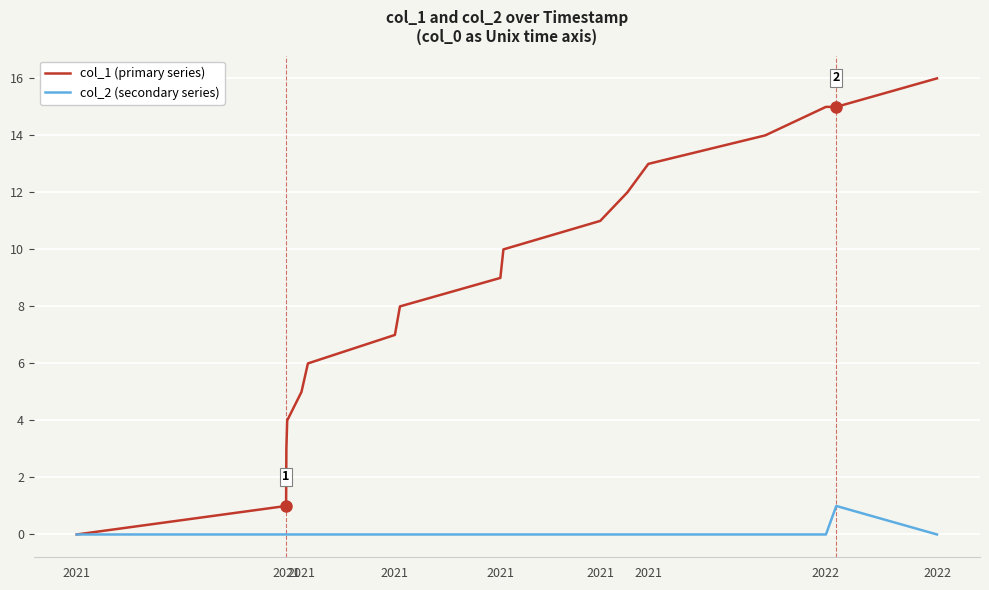

Does the chart display data point markers on the line(s)?

No